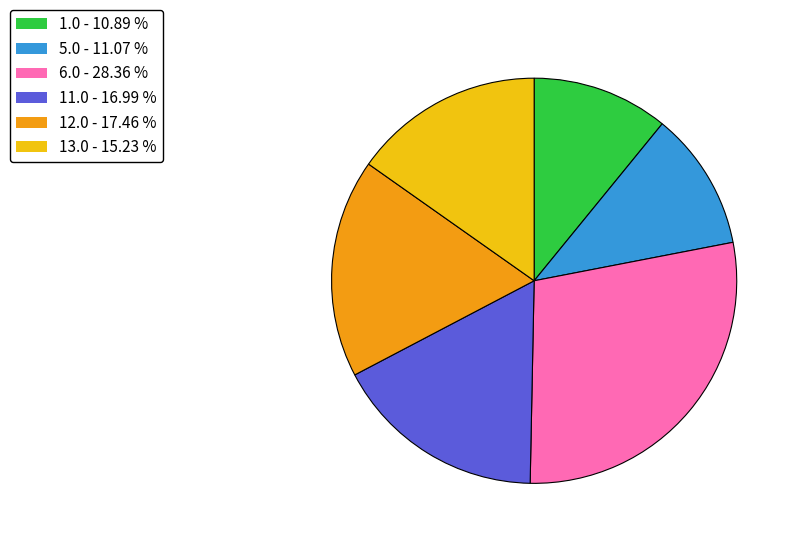

Approximately how many times larger is the value at 11.0 - 16.99 % compared to 6.0 - 28.36 %?

0.6